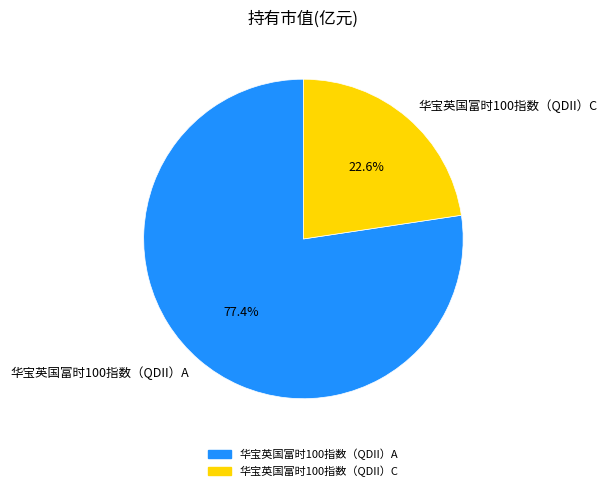

How many segments does this pie chart have?

2